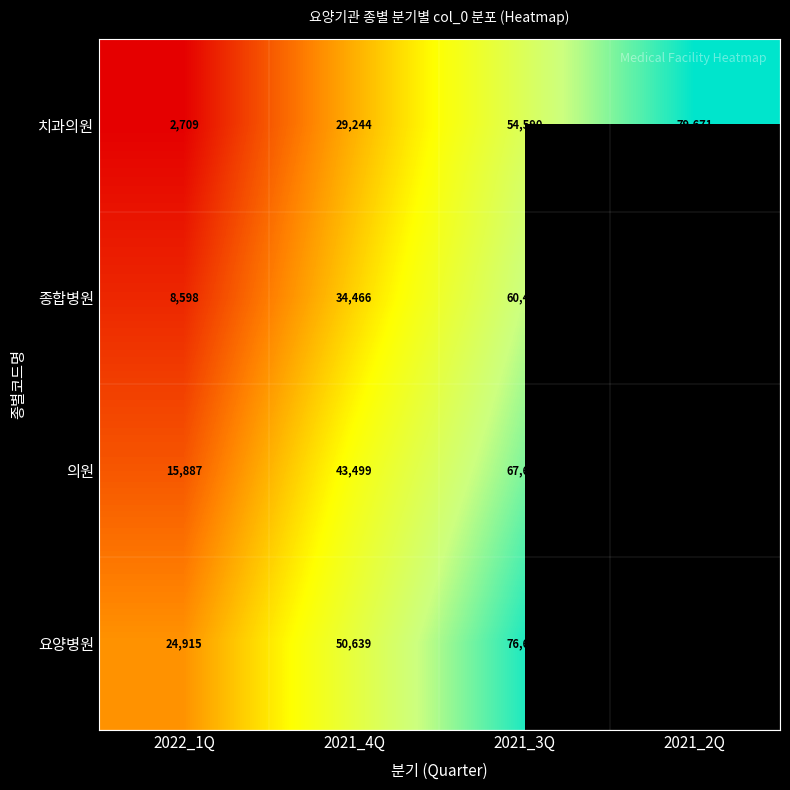

Where is 치과의원 nearest to the value 41190?

2021_4Q